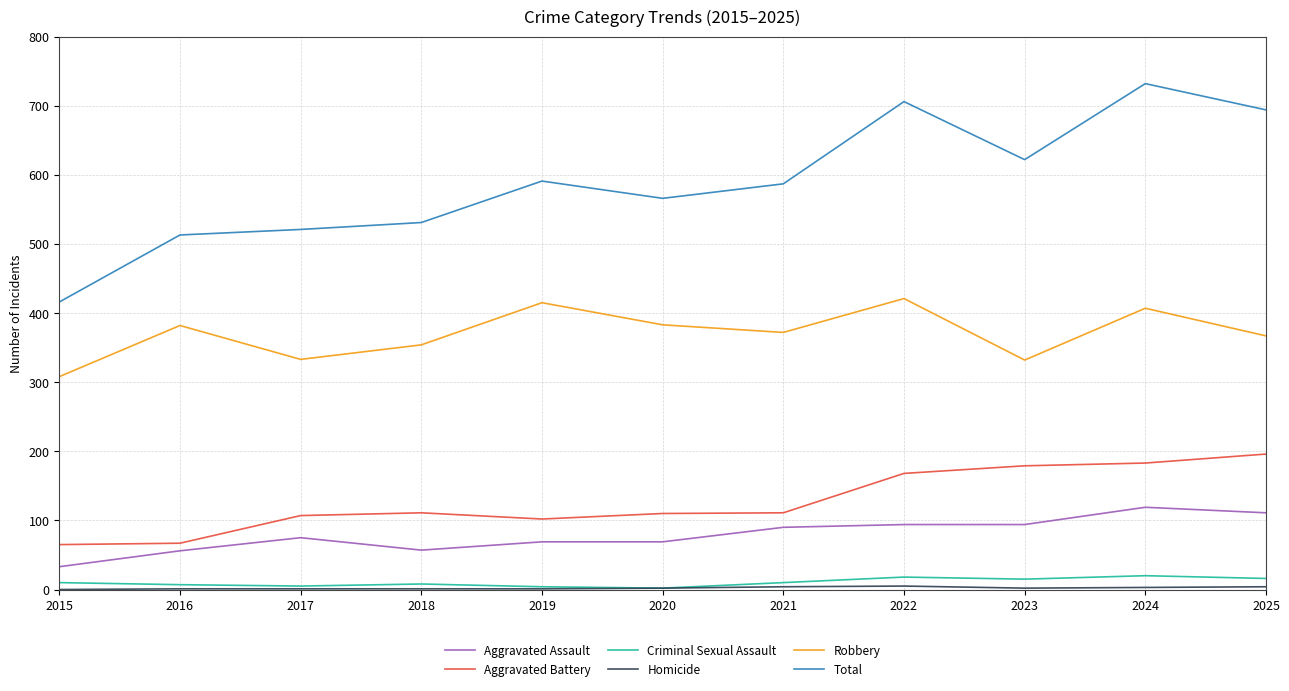

At which label does Total first exceed 587?

2019